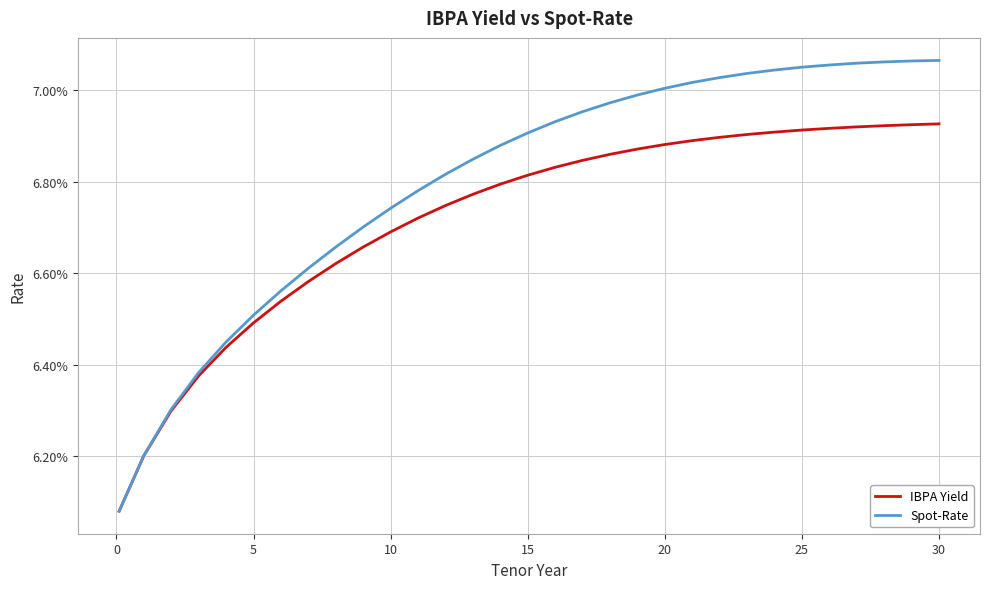

Does the chart have visible grid lines?

Yes